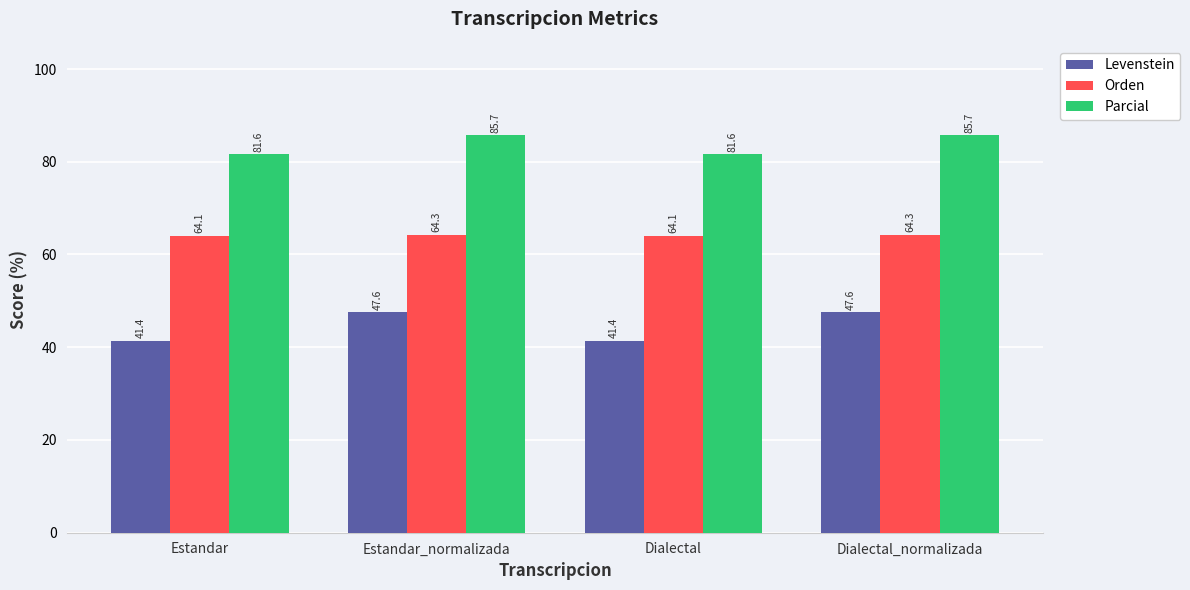

Reading left to right, list all the values displayed in this chart.

Levenstein: 41.4	47.6	41.4	47.6
Orden: 64.1	64.3	64.1	64.3
Parcial: 81.6	85.7	81.6	85.7